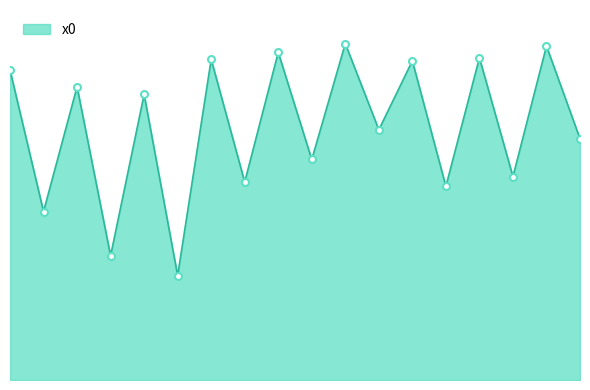

Is this an area chart (filled region under the line)?

Yes